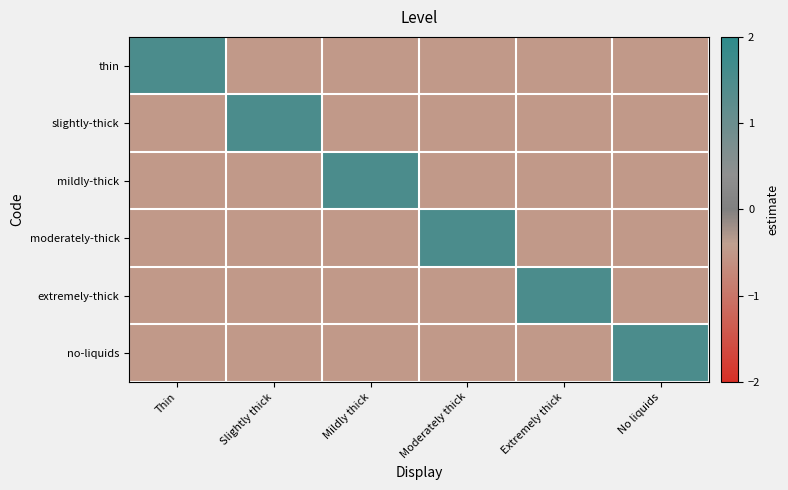

Which series has the largest range (max minus min)?

thin